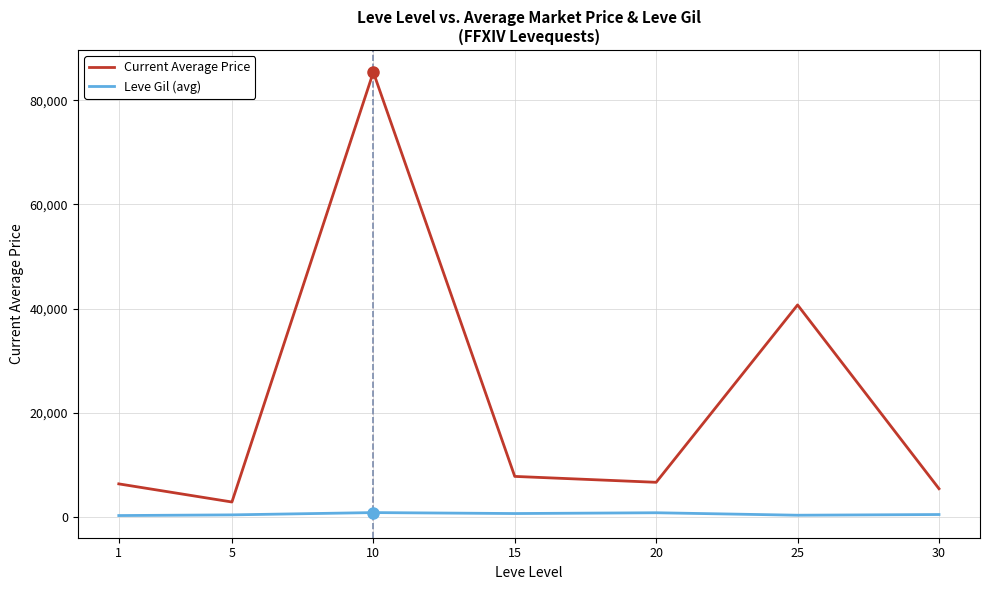

How many values in the Current Average Price series are below 6619?

3